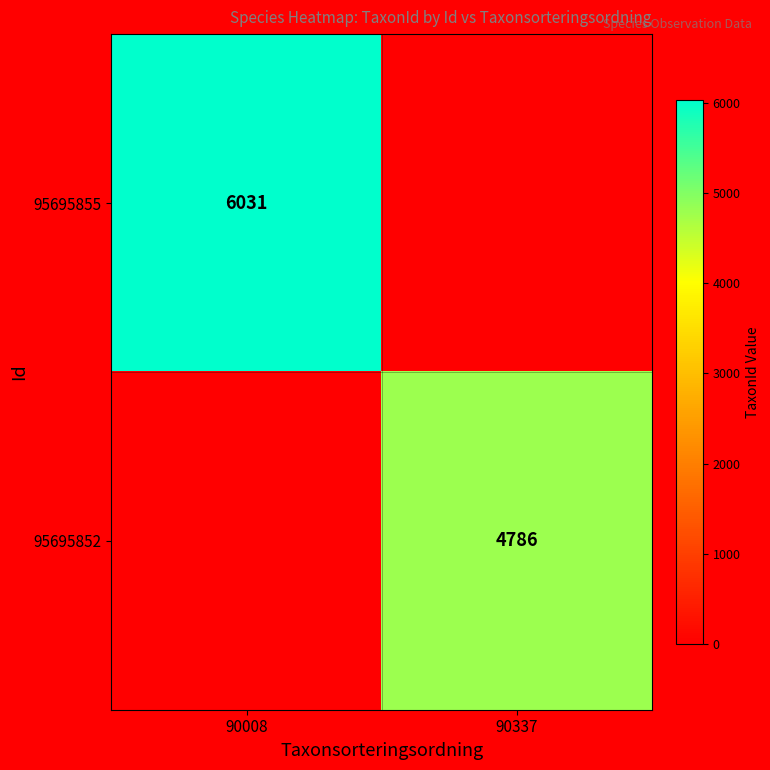

The value of 95695855 at 90008 is 6031. True or false?

True